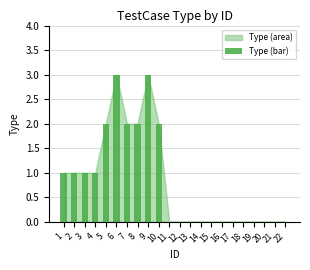

How many data points does each series have?

22